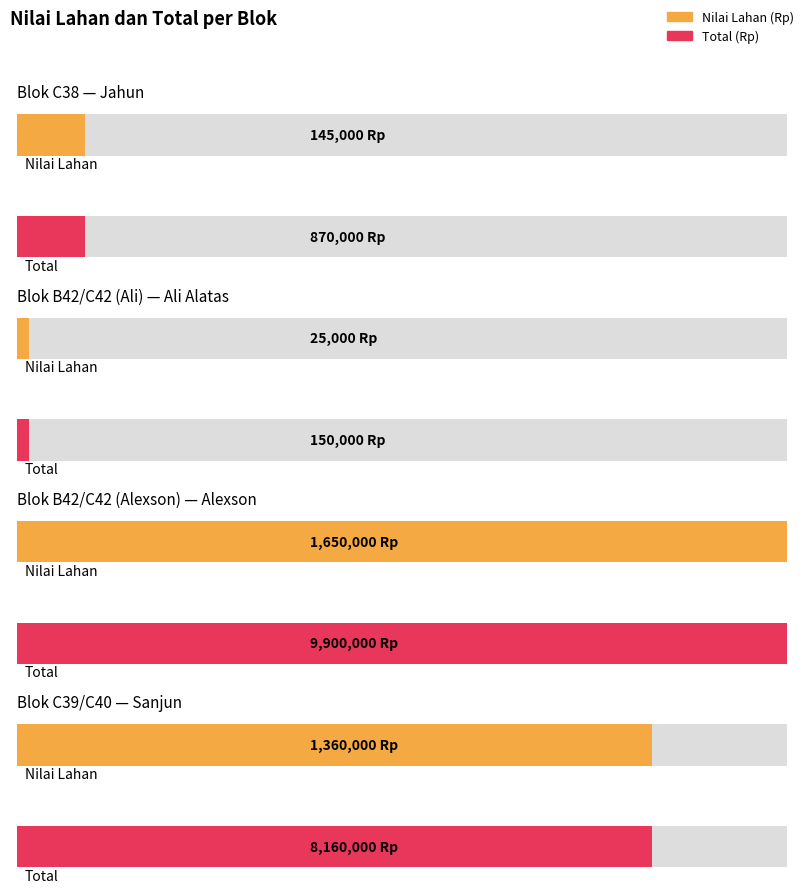

What is the difference between the maximum and second lowest values in the Total (Rp) series?

9030000